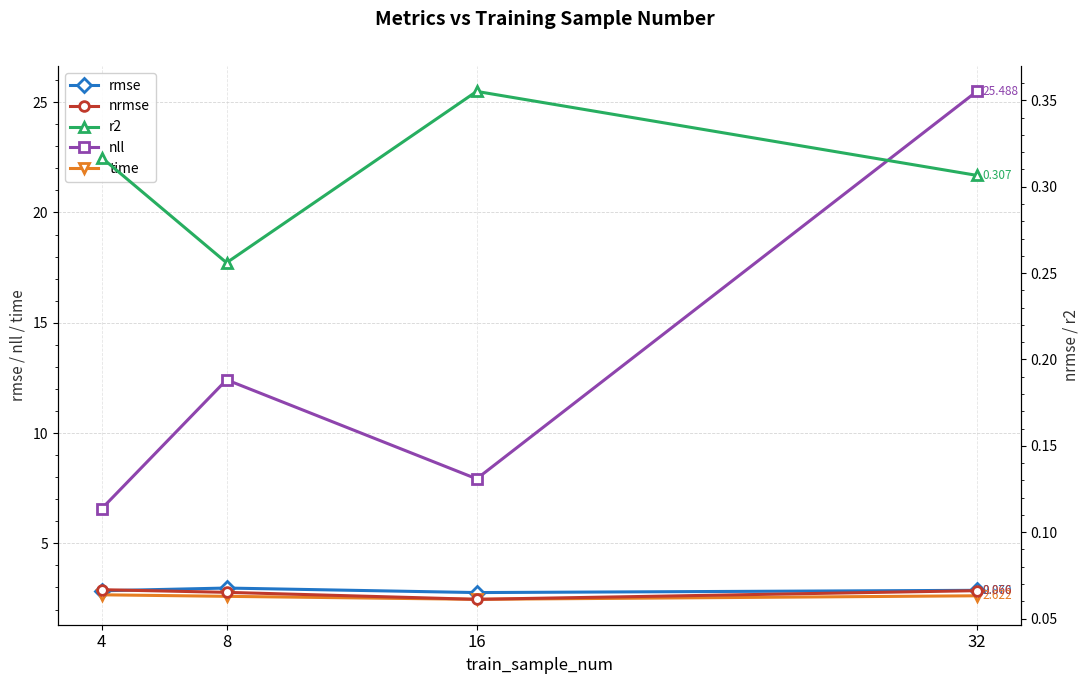

What is the value of the time point at the 3rd from the left?

2.5